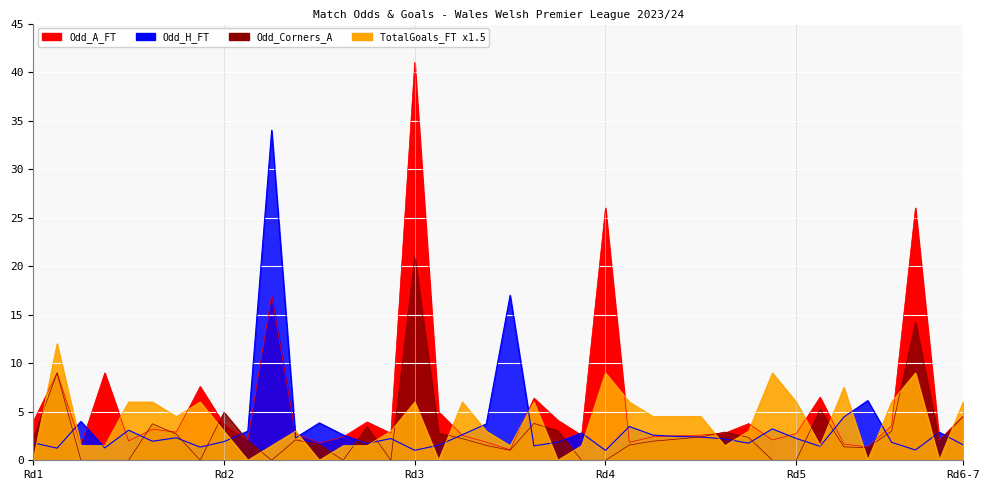

What is the total value across all series at 15?

10.6